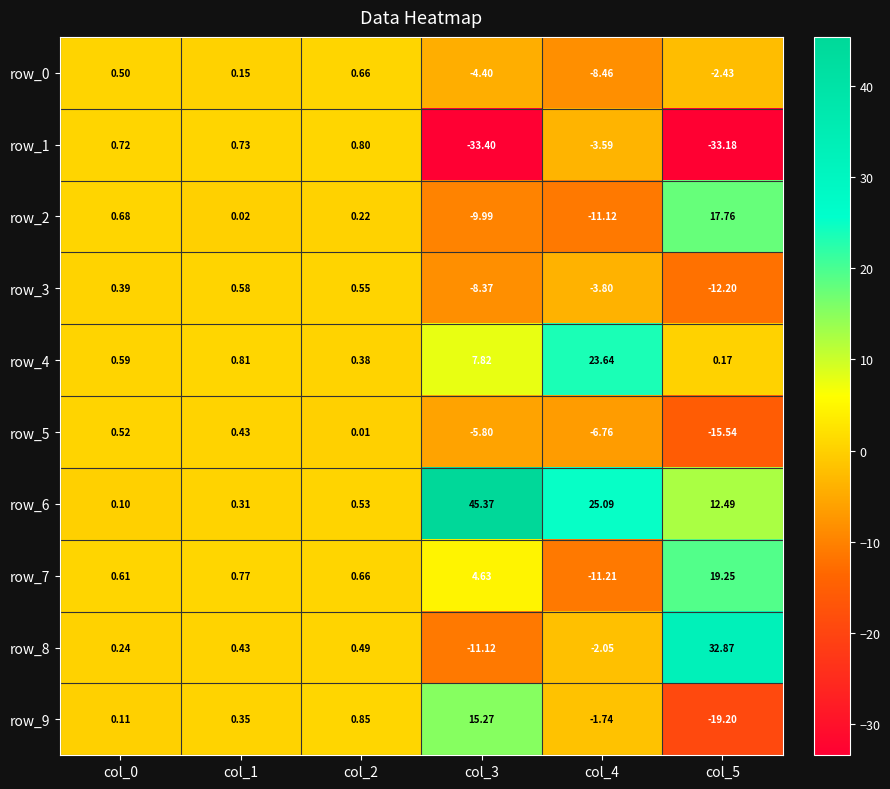

Is the value of row_9 at col_2 greater than the value of row_4 at col_2?

Yes